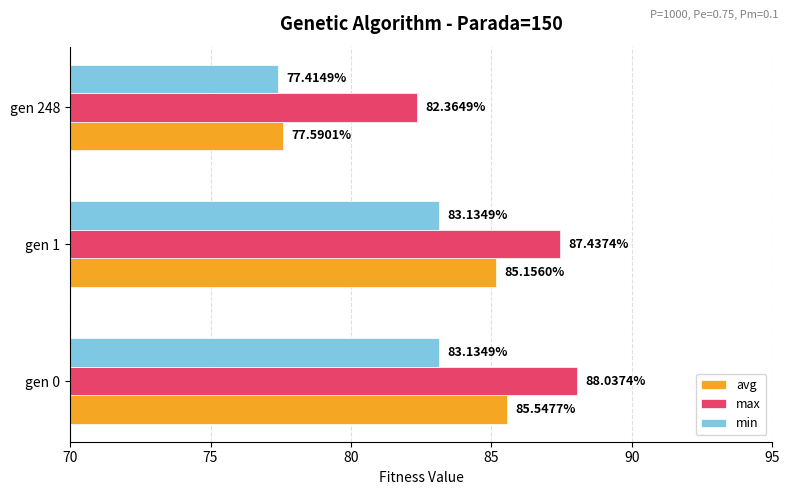

Rank the series by their average value, from highest to lowest.

max, avg, min